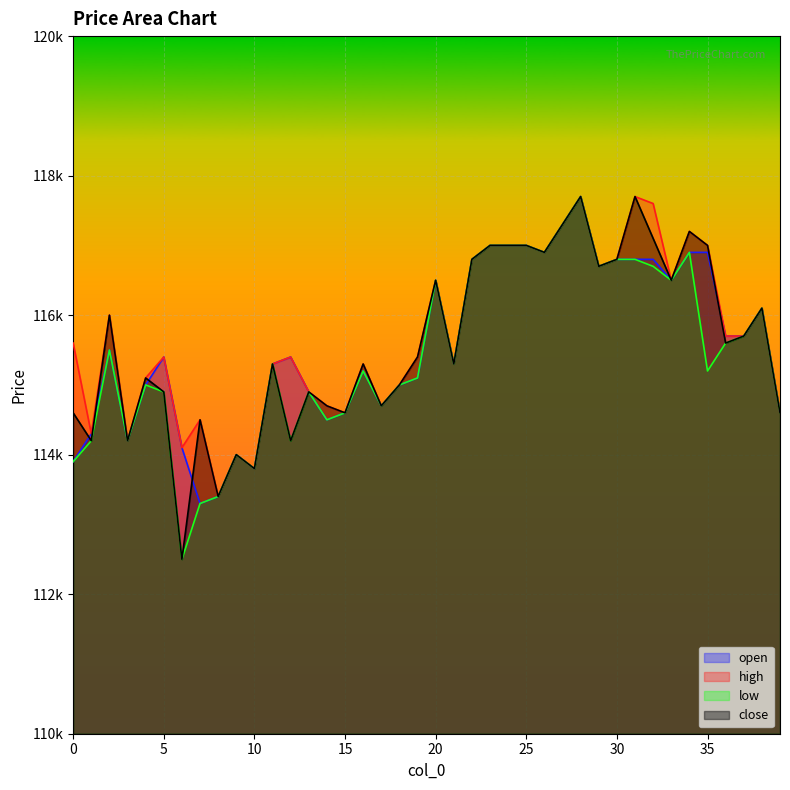

What is the difference between the open values at 12 and 11?

100